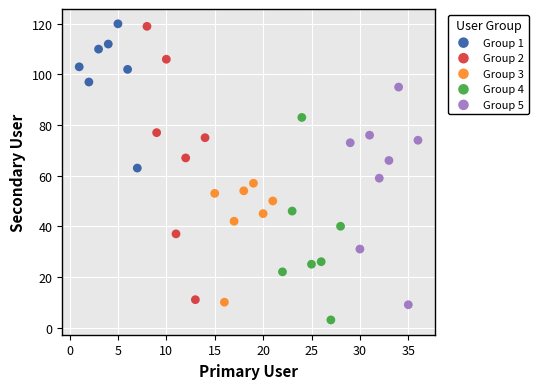

Which series has the largest Y range (max minus min)?

Group 2